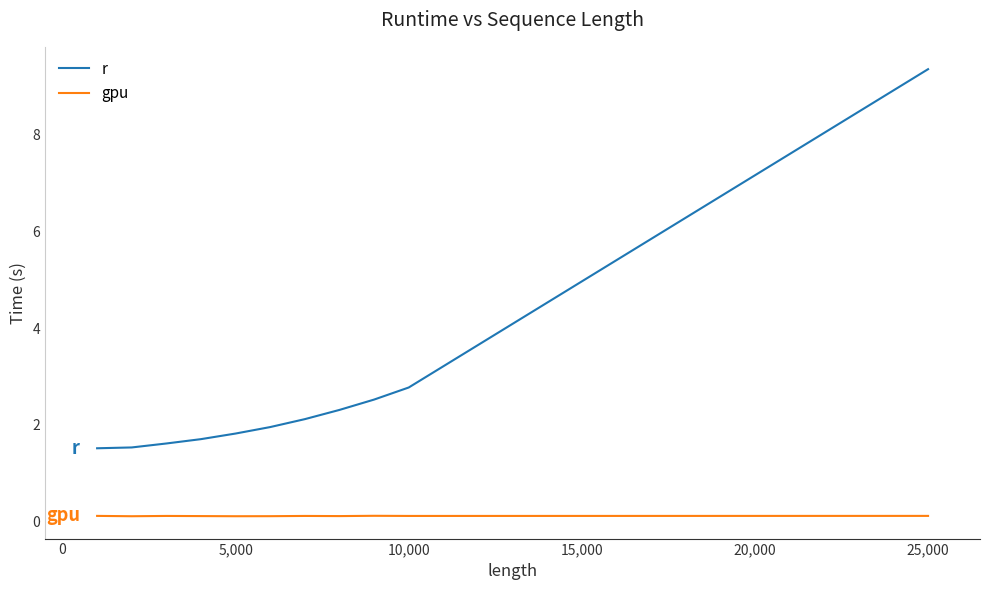

What is the lowest value of the r series?

1.5